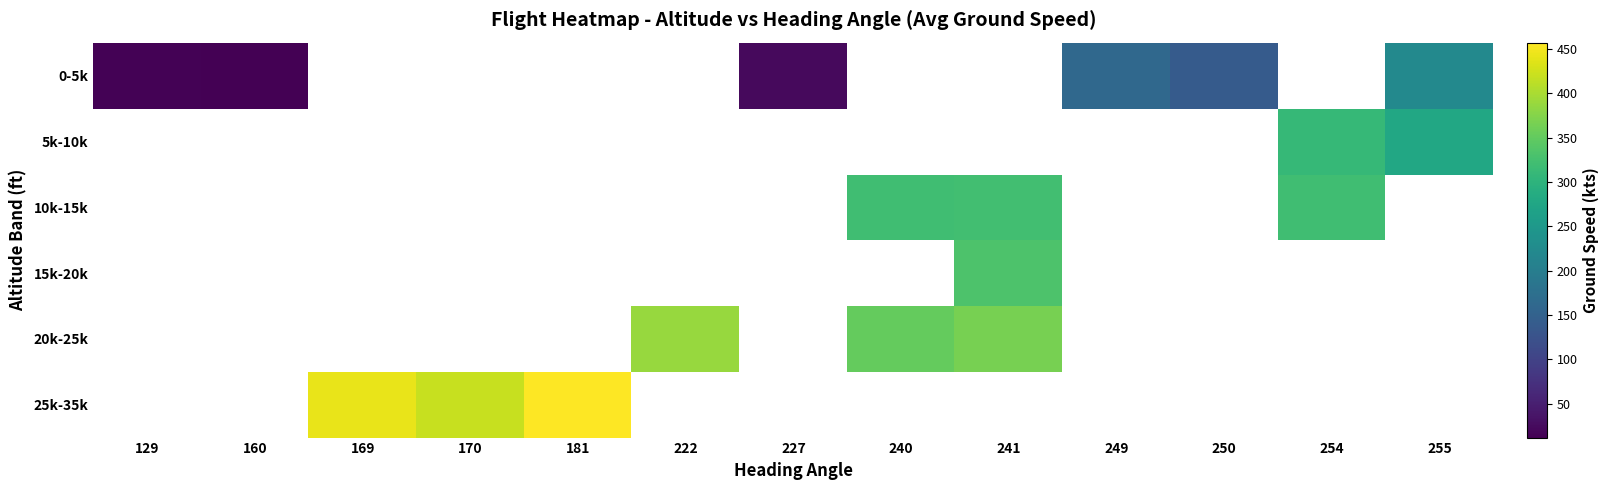

List the series in order of their overall mean, lowest first.

0-5k, 5k-10k, 10k-15k, 15k-20k, 20k-25k, 25k-35k